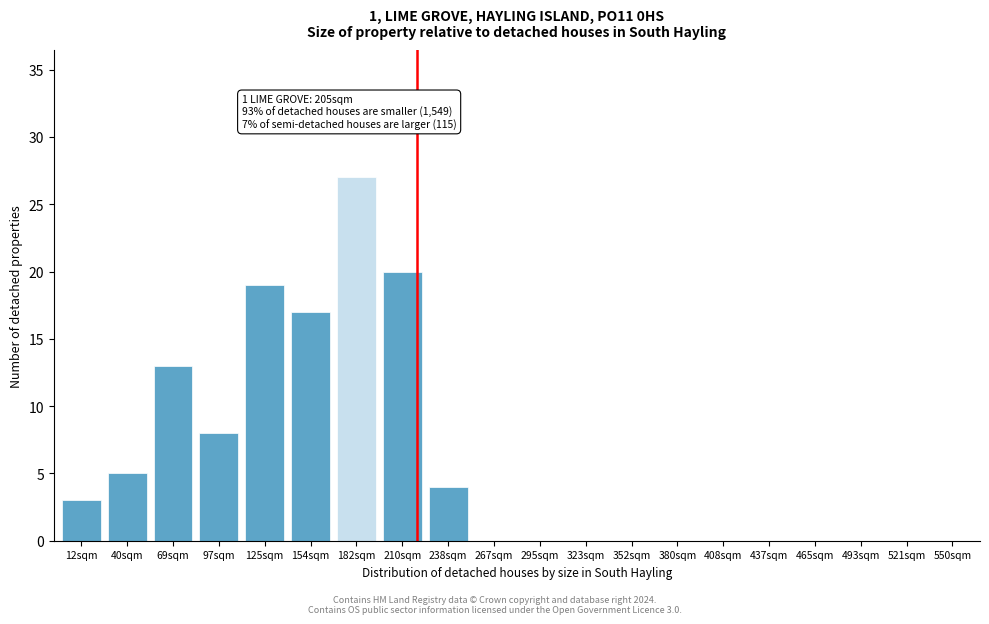

Reading left to right, extract all data points from this chart.

12sqm=3	40sqm=5	69sqm=13	97sqm=8	125sqm=19	154sqm=17	182sqm=27	210sqm=20	238sqm=4	267sqm=0	295sqm=0	323sqm=0	352sqm=0	380sqm=0	408sqm=0	437sqm=0	465sqm=0	493sqm=0	521sqm=0	550sqm=0